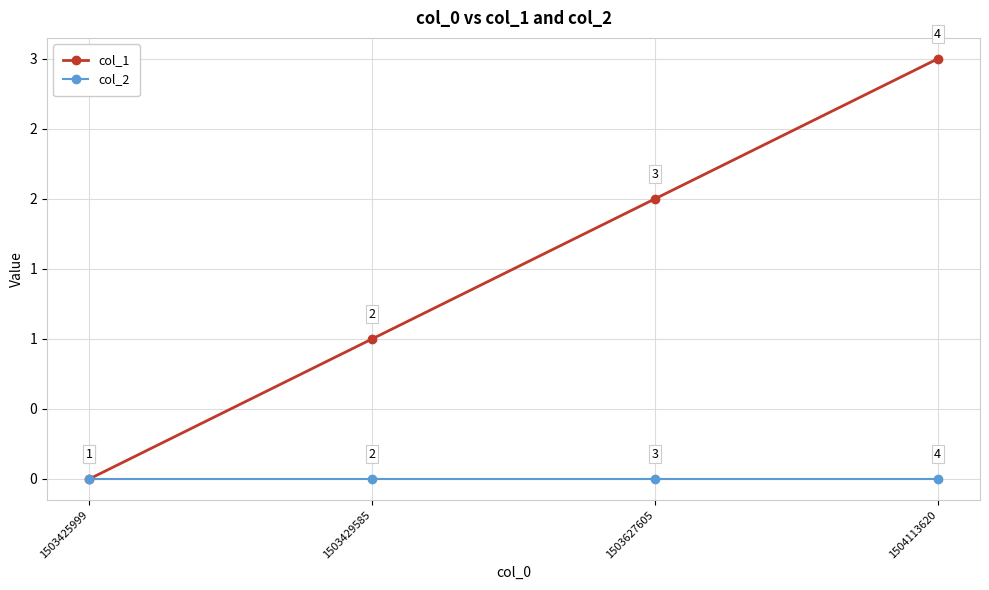

How many col_1 values are between 1 and 3?

3